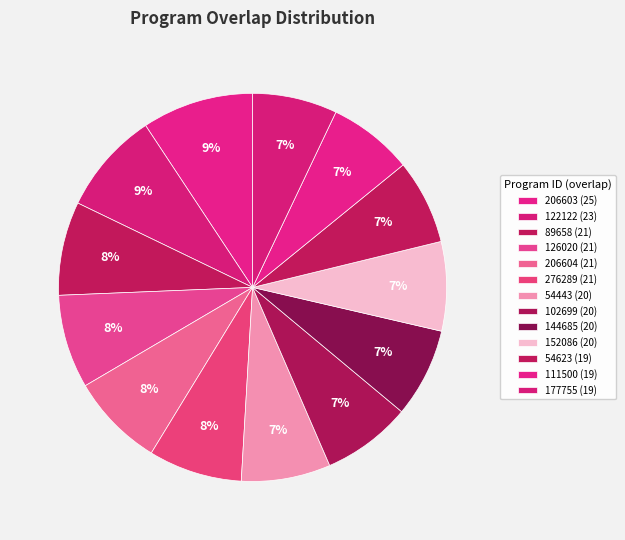

To the nearest percent, what is the combined percentage of 122122 and 276289?

16%